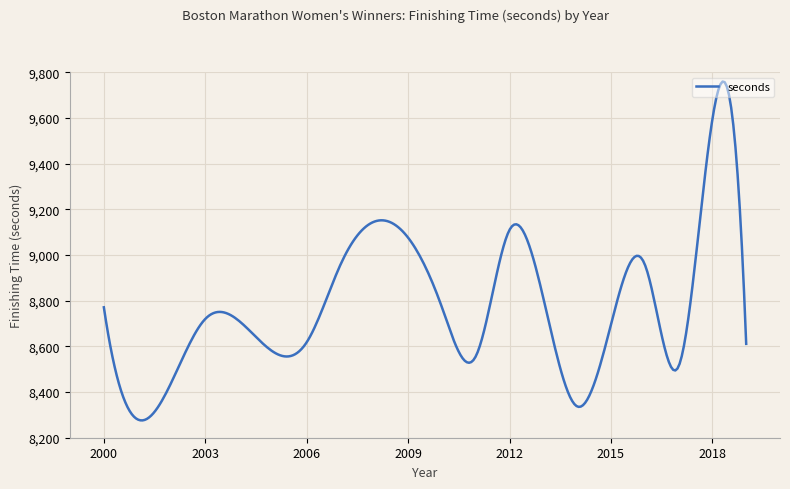

What is the minimum value shown in the chart?

8275.9